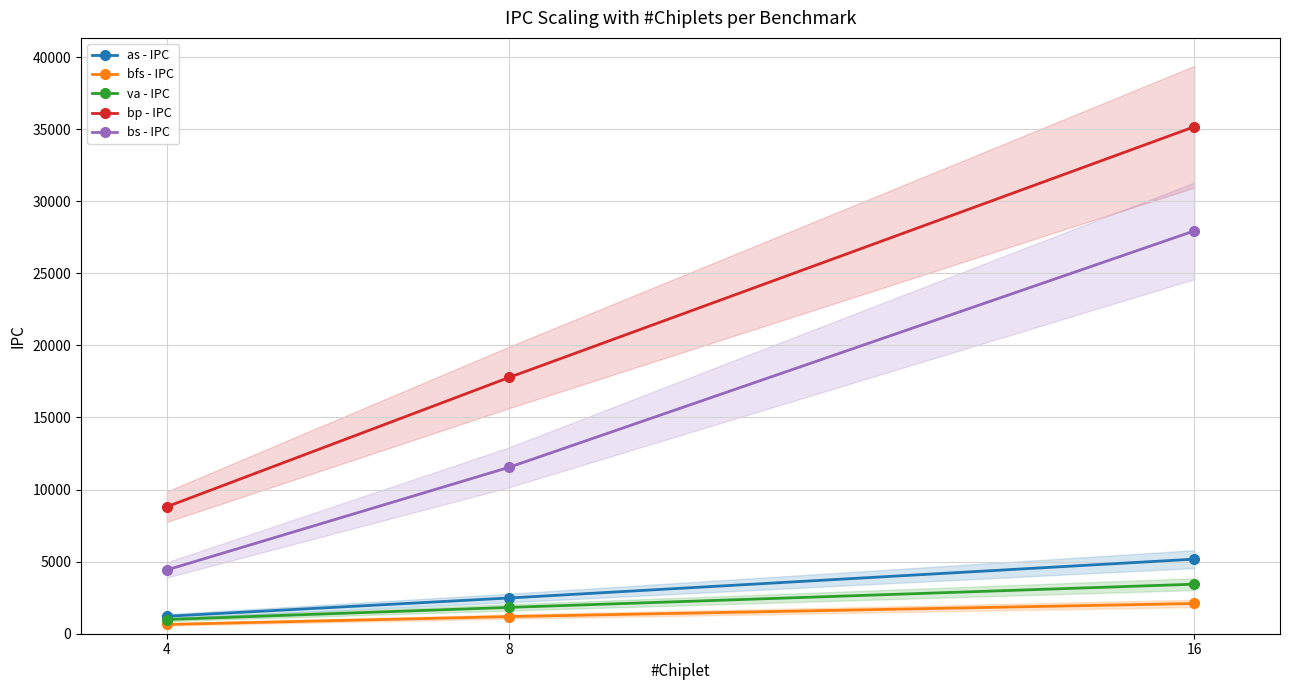

Which category has the highest value in the va - IPC series?

16